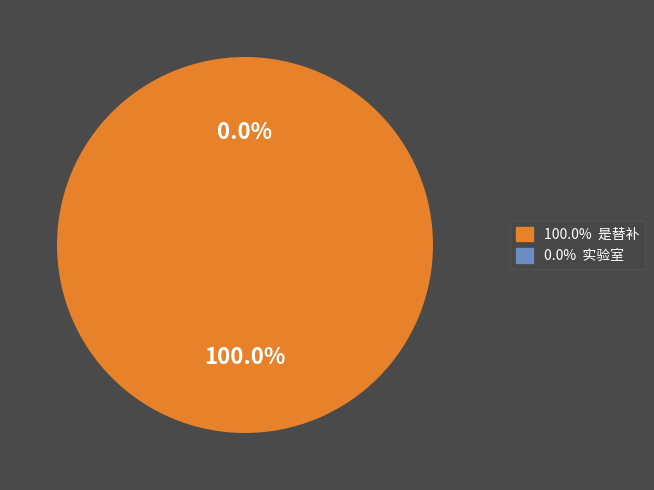

Is it true that 是替补 is 100% of the pie?

True